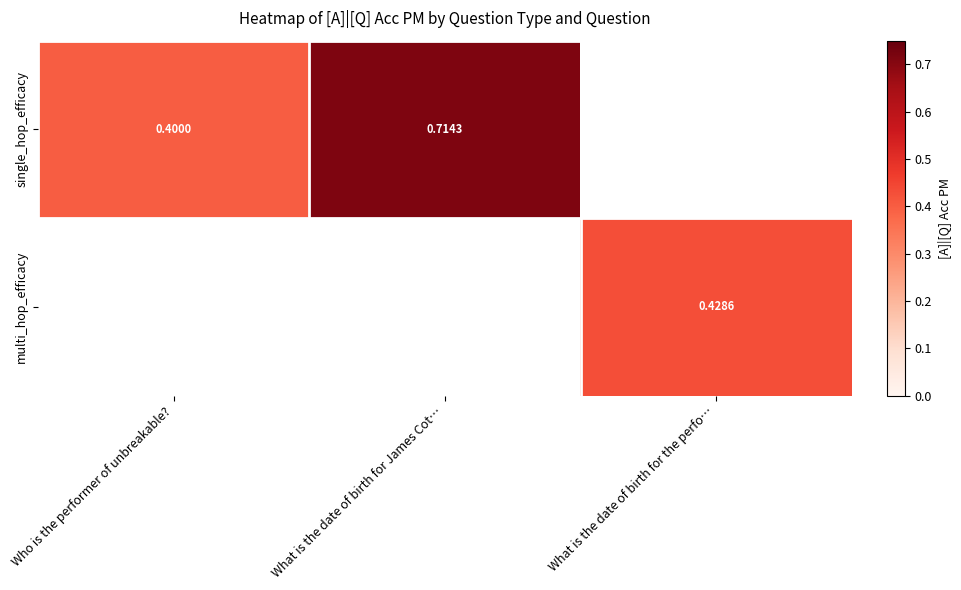

Between Who is the performer of unbreakable? and What is the date of birth for the perfo…, which is larger?

What is the date of birth for the perfo…